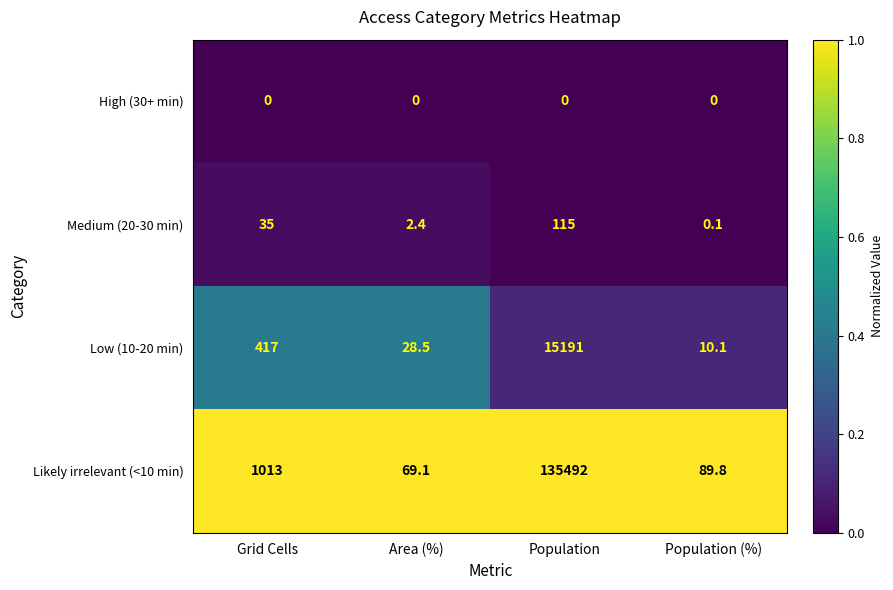

List the series in order of their peak value, lowest first.

High (30+ min), Medium (20-30 min), Low (10-20 min), Likely irrelevant (<10 min)